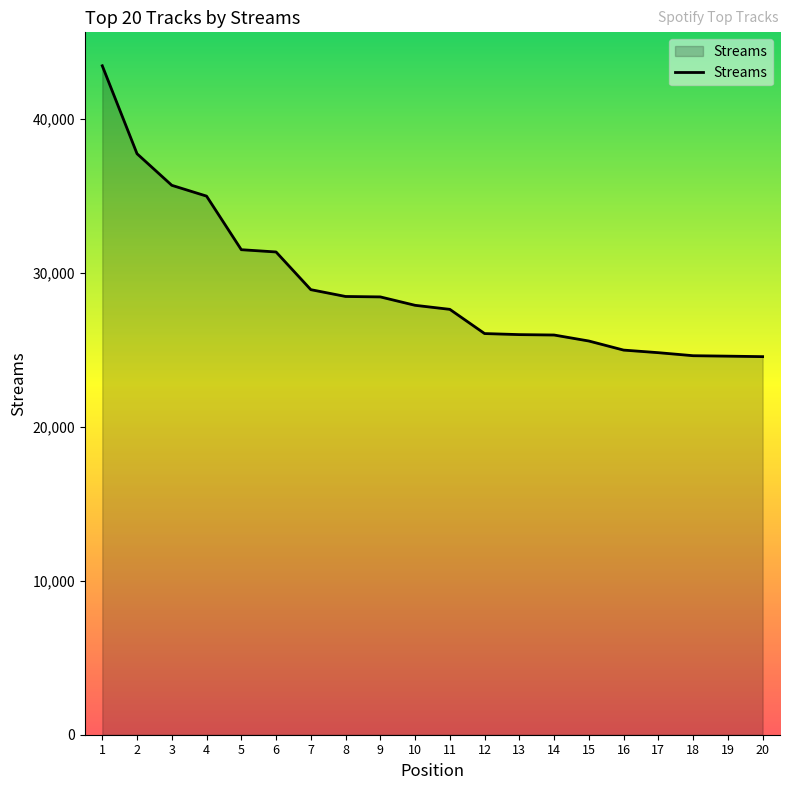

What value does the data have at 16?

24999